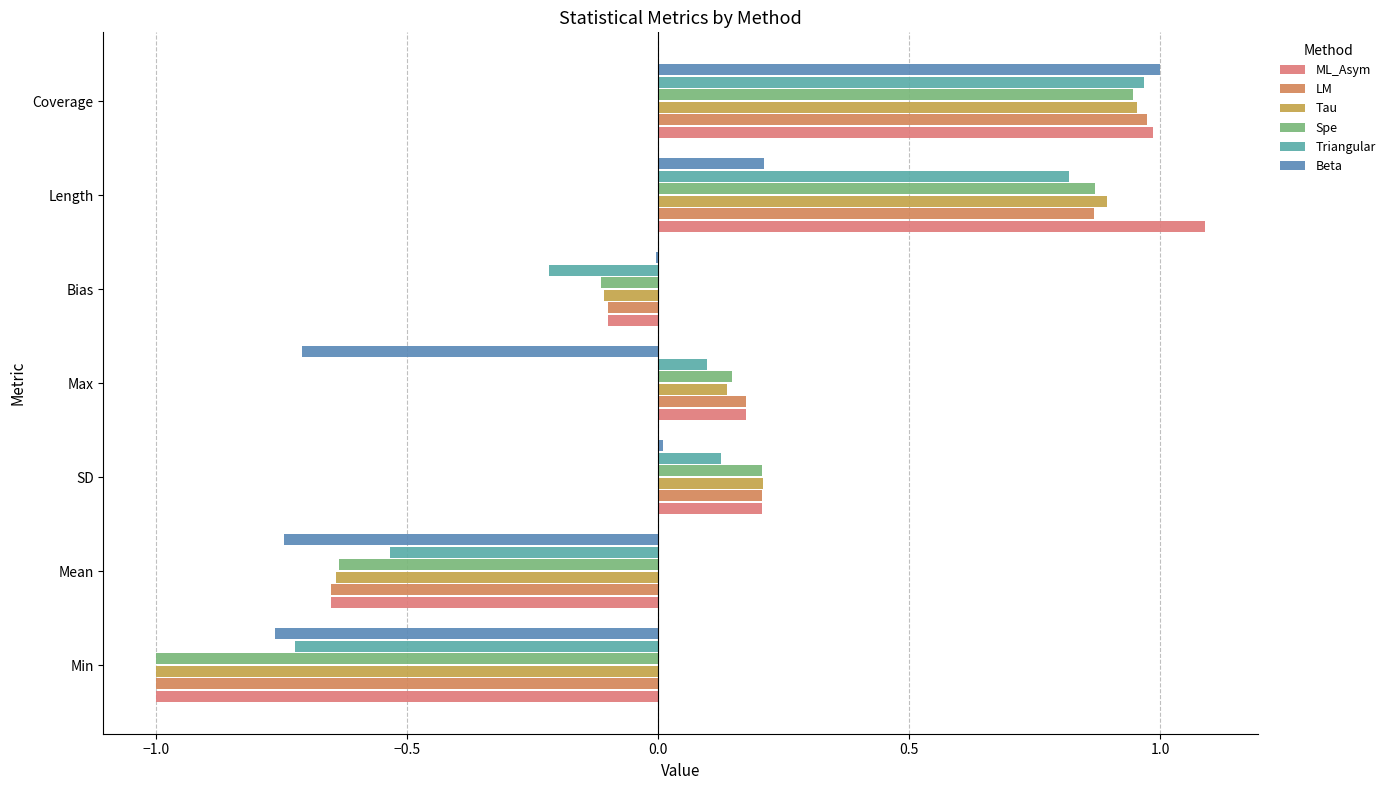

What is the average value of the LM series?

0.1